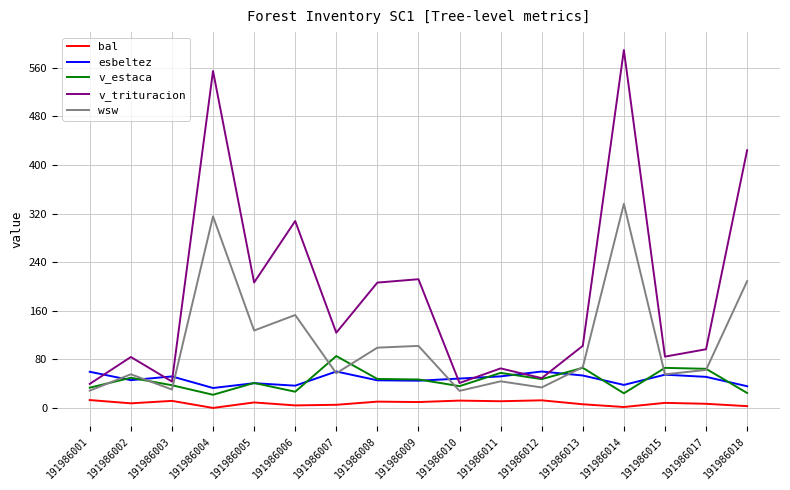

Does the chart display data point markers on the line(s)?

No